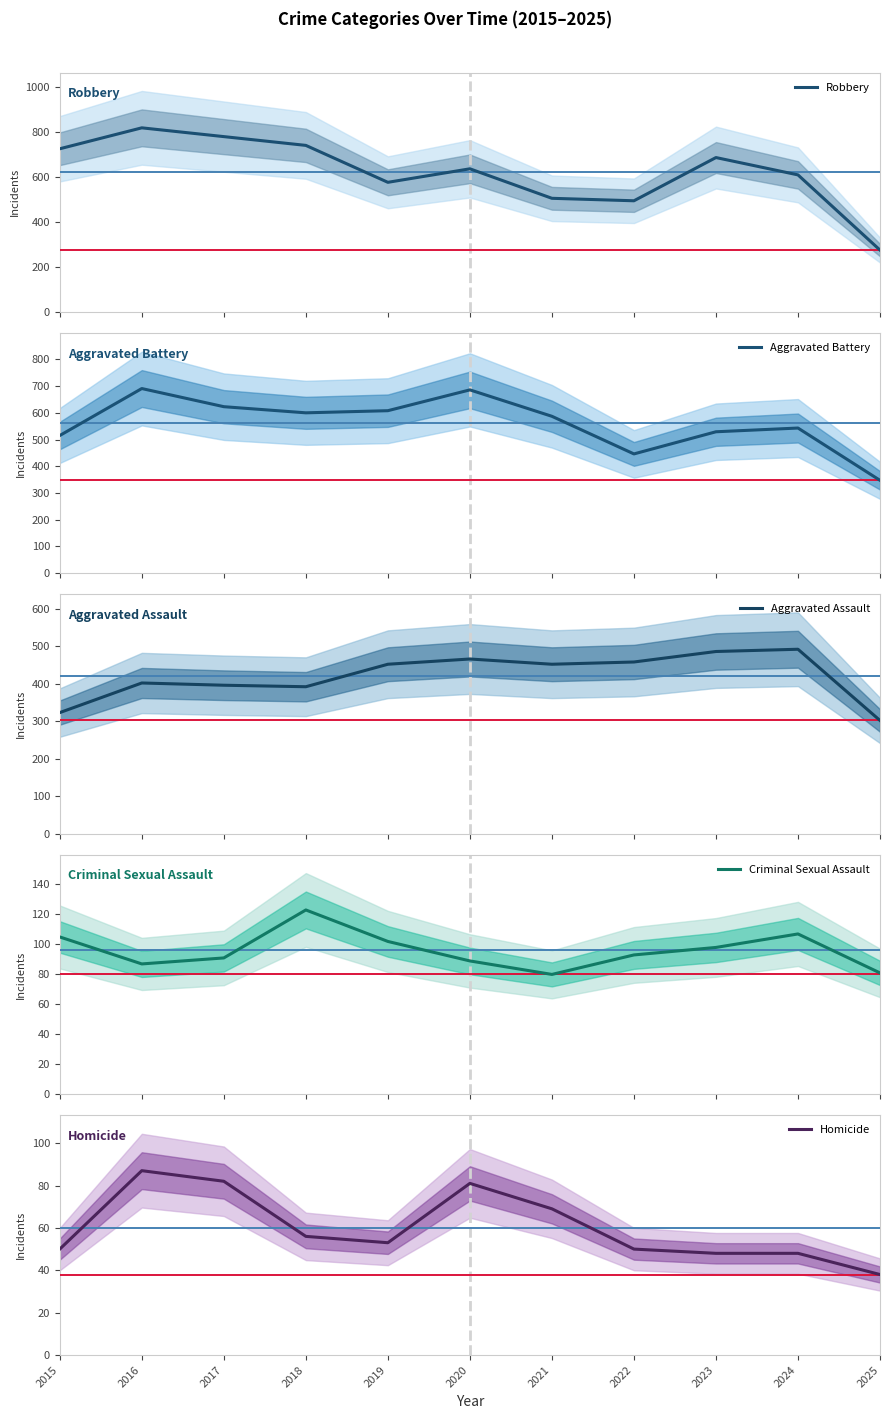

Where is the first local maximum for Aggravated Battery?

2016